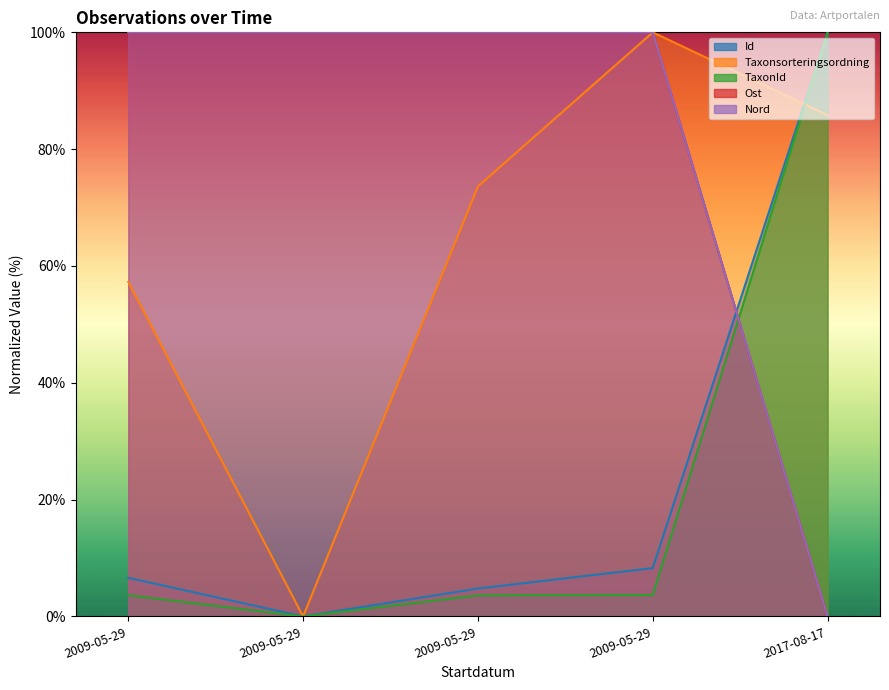

Reading left to right, transcribe all the data shown in this chart.

Id: 6.6	0.0	4.8	8.3	100.0
Taxonsorteringsordning: 57.3	0.0	73.6	100.0	85.8
TaxonId: 3.6	0.0	3.6	3.7	100.0
Ost: 100.0	100.0	100.0	100.0	0.0
Nord: 100.0	100.0	100.0	100.0	0.0